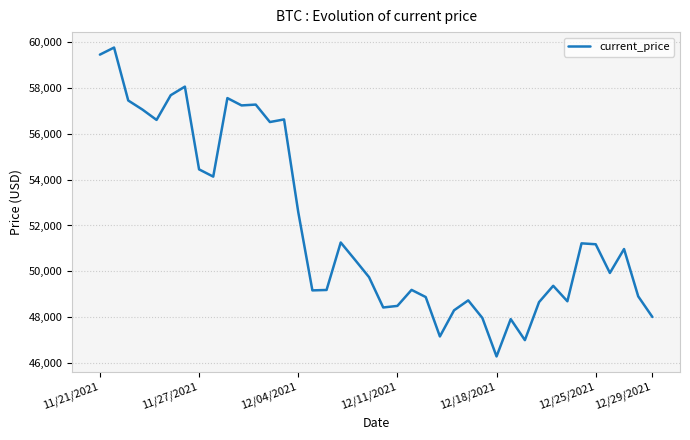

What is the minimum value shown in the chart?

46296